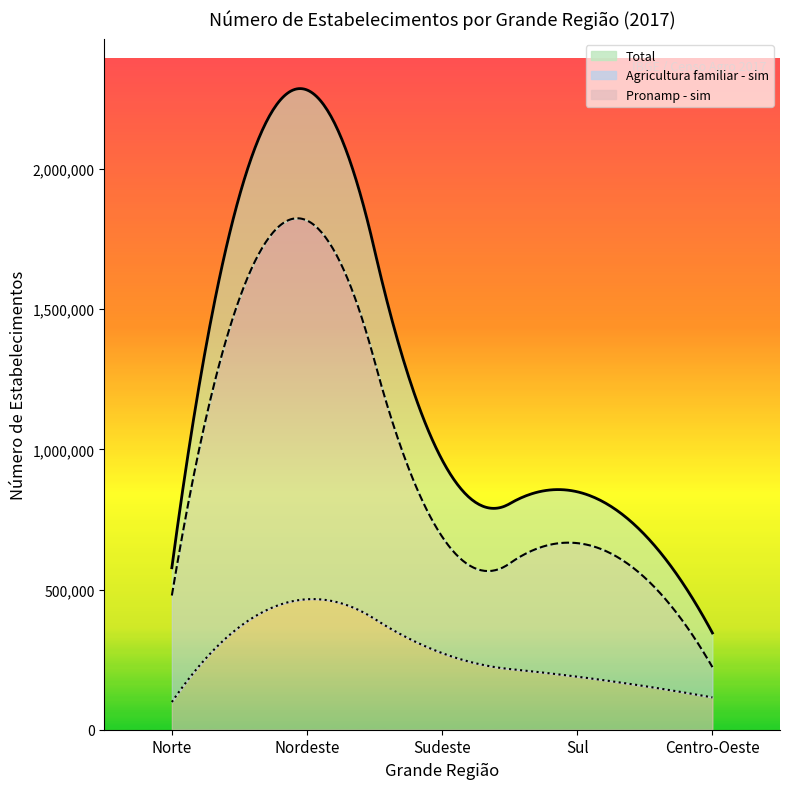

What is the label of the 3rd point from the right?

Sudeste